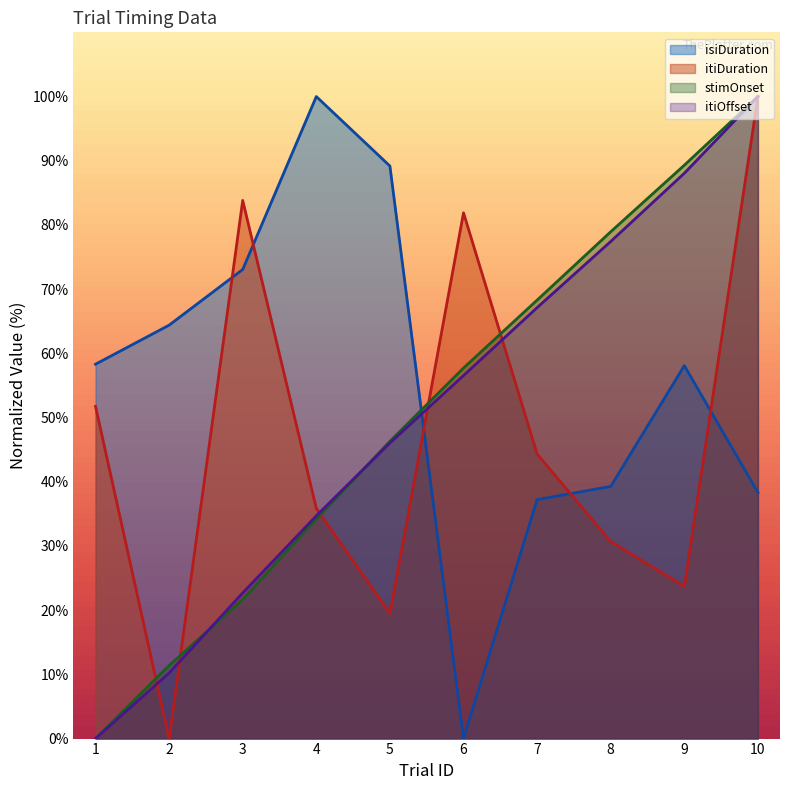

What is the sum of all itiDuration values?

471.5